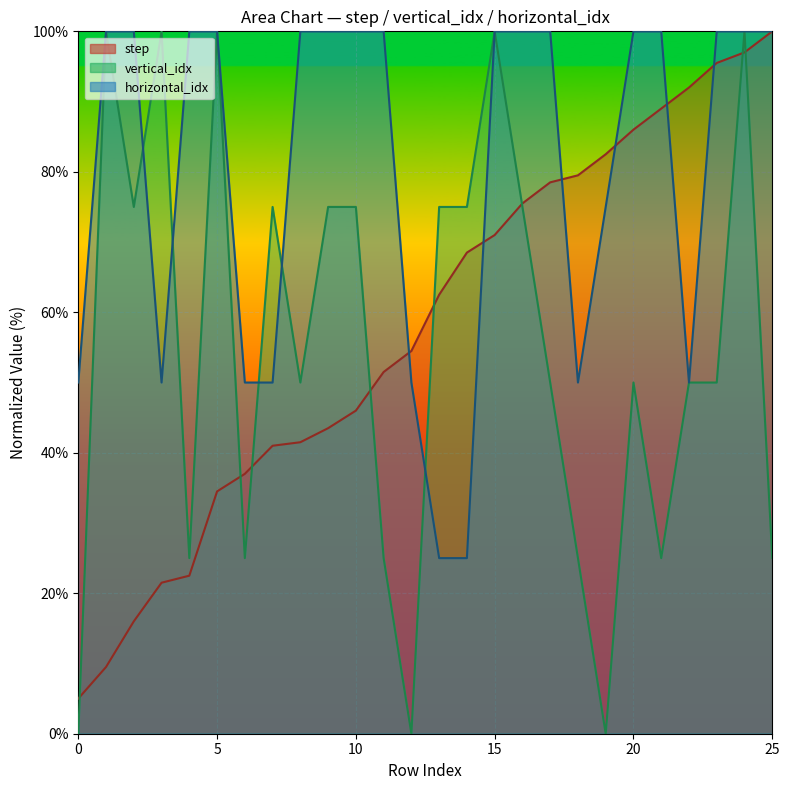

How many lines are shown in the chart?

3